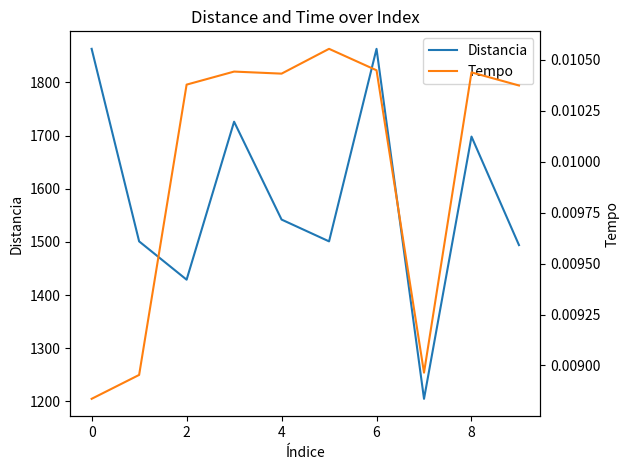

What is the total value across all series at 2?

1429.0